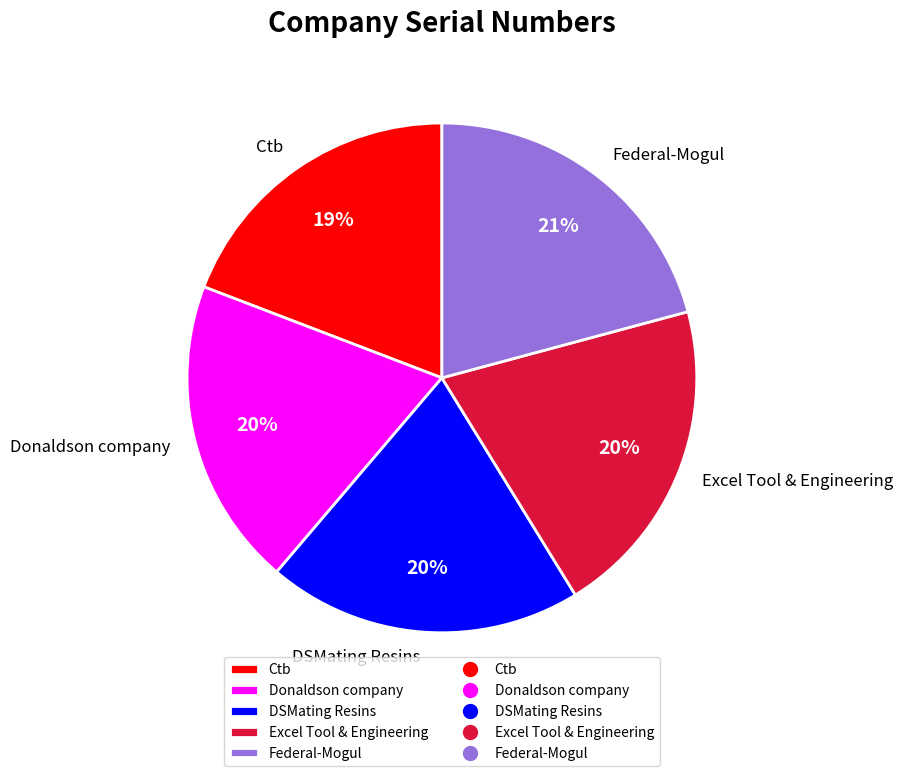

Count the number of slices in the pie.

5